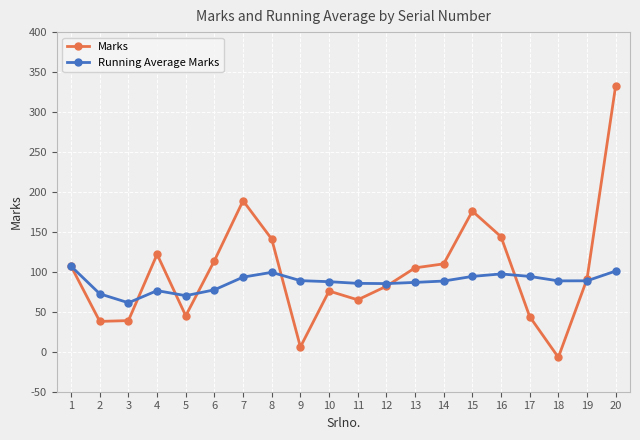

What is the difference between the highest and lowest values at 20?

232.0